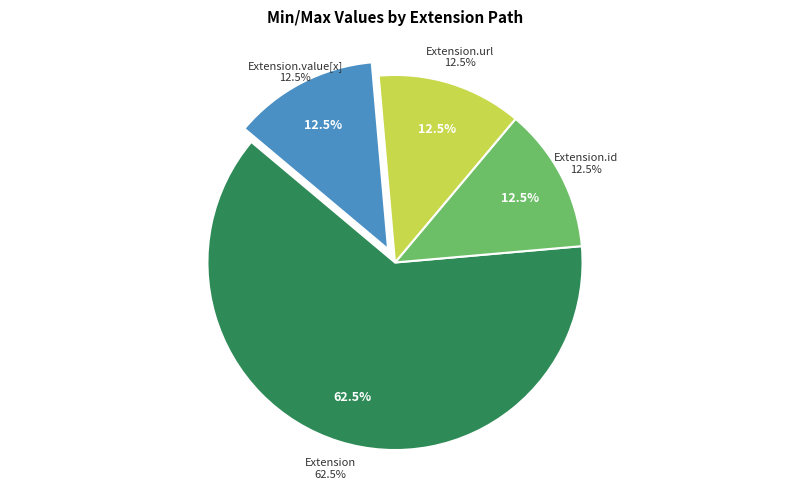

Do Extension.url and Extension.extension together represent more than half of the pie?

Yes